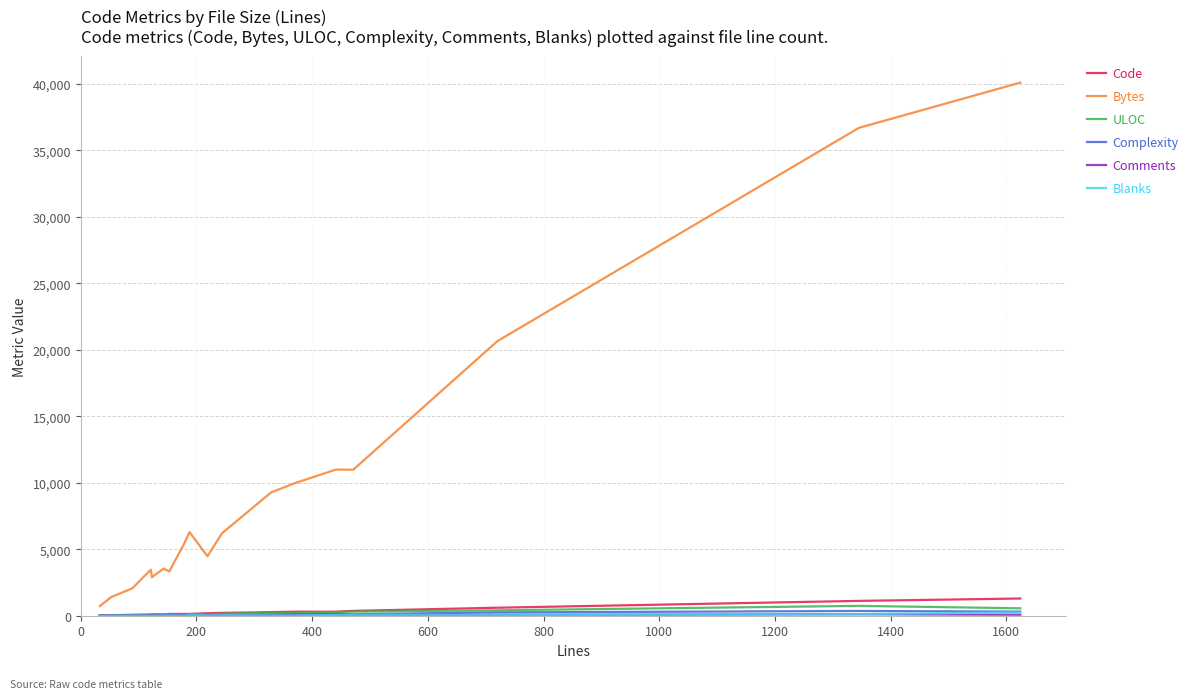

What is the highest value of the Code series?

1294